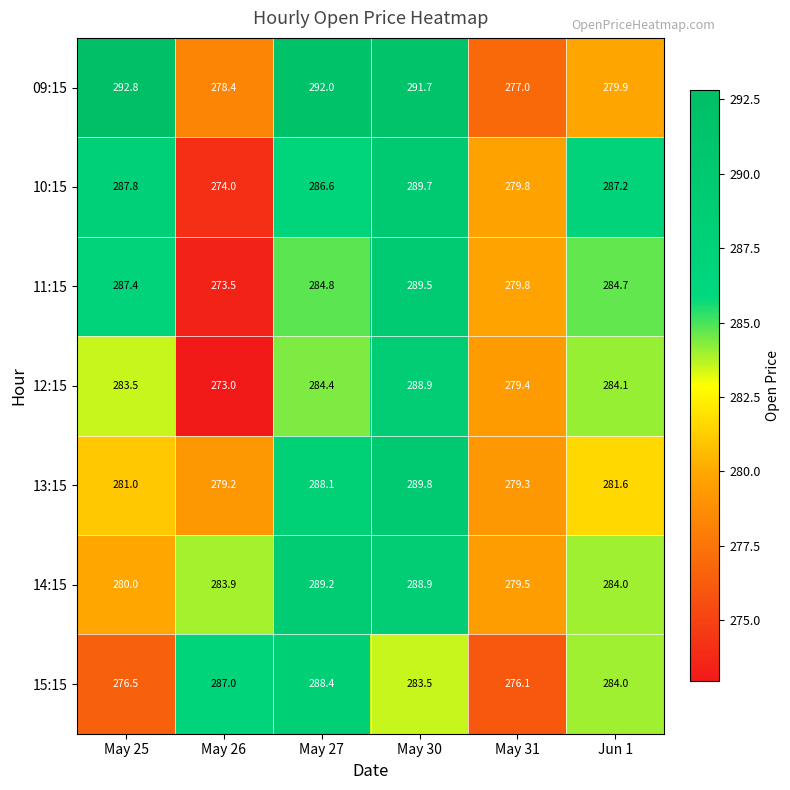

What is the spread (max minus min) of values at May 26?

14.0